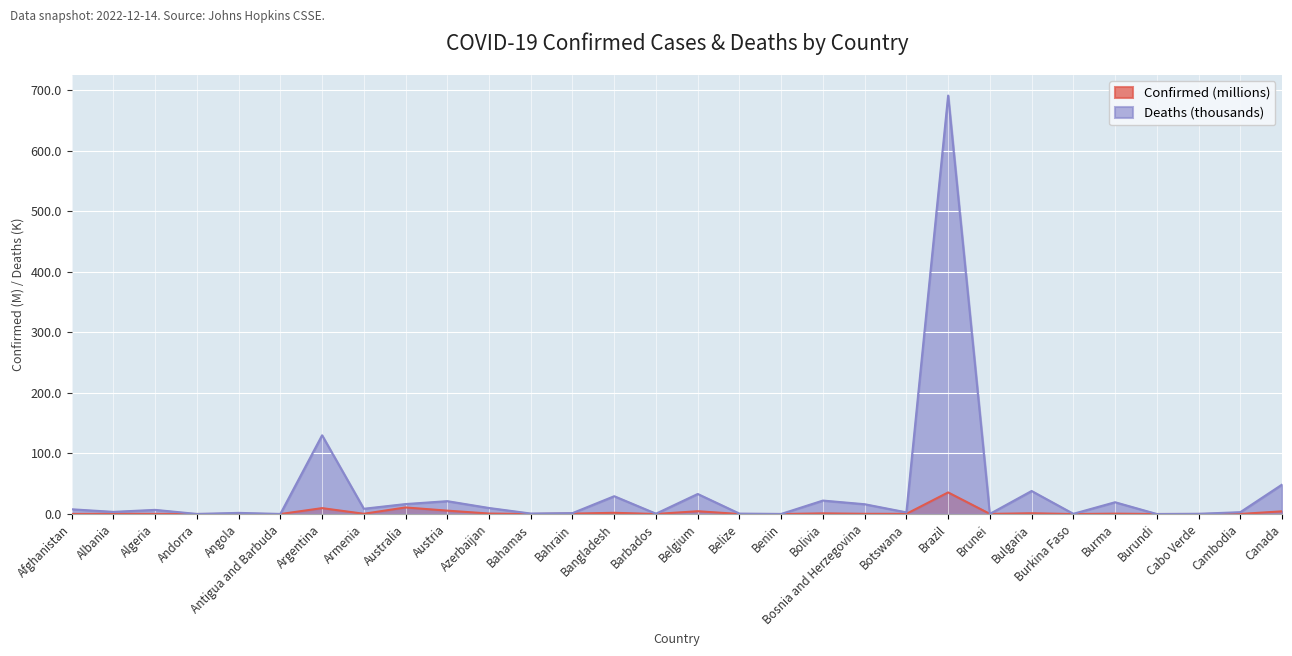

What position from the left is Brazil?

22